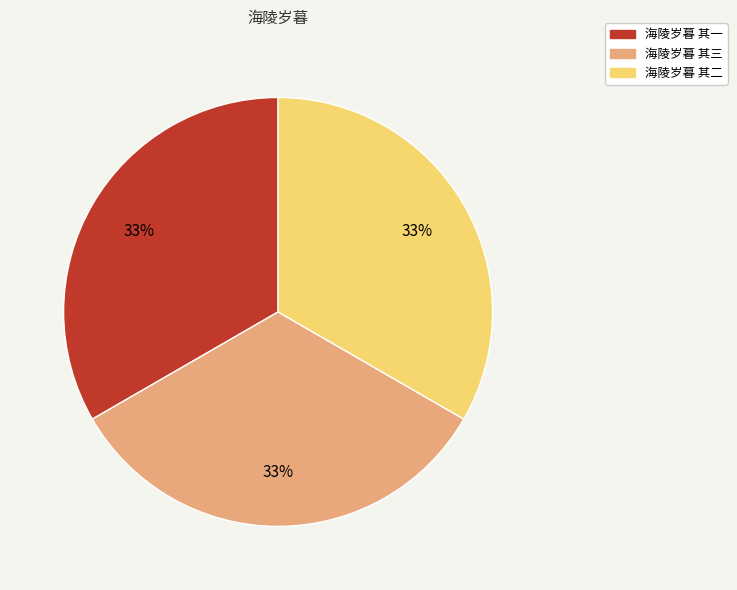

How many slices are in this pie chart?

3